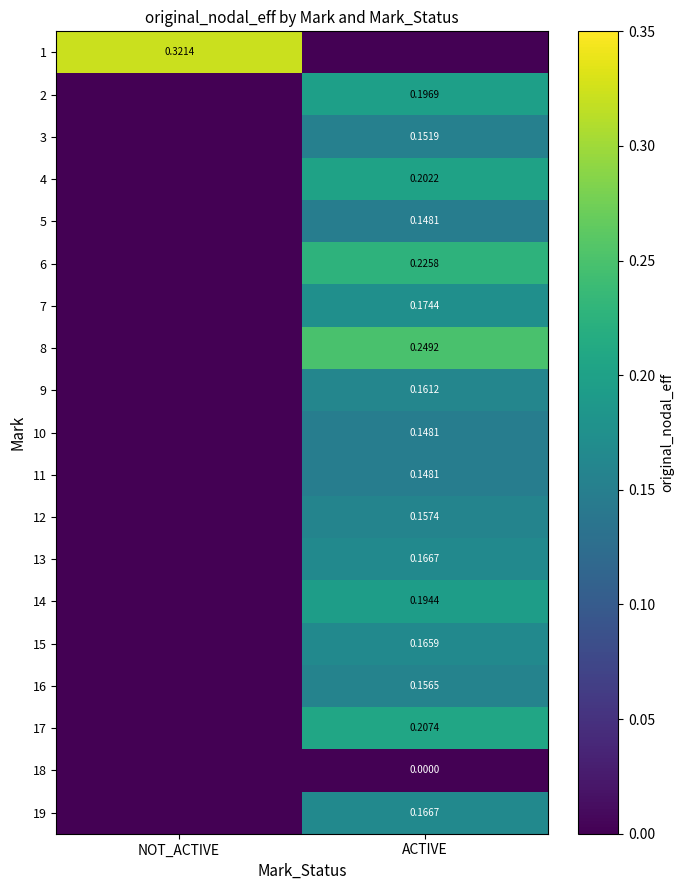

Is the value of 18 at ACTIVE greater than the value of 10 at ACTIVE?

No